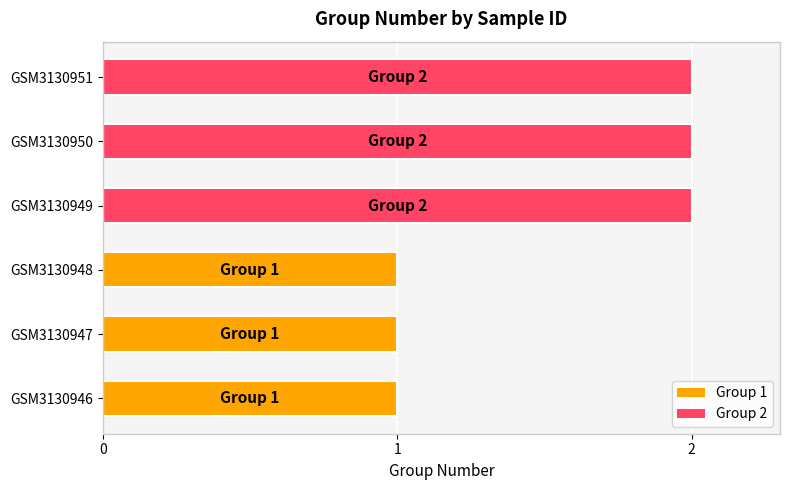

How many bars are there in total?

6